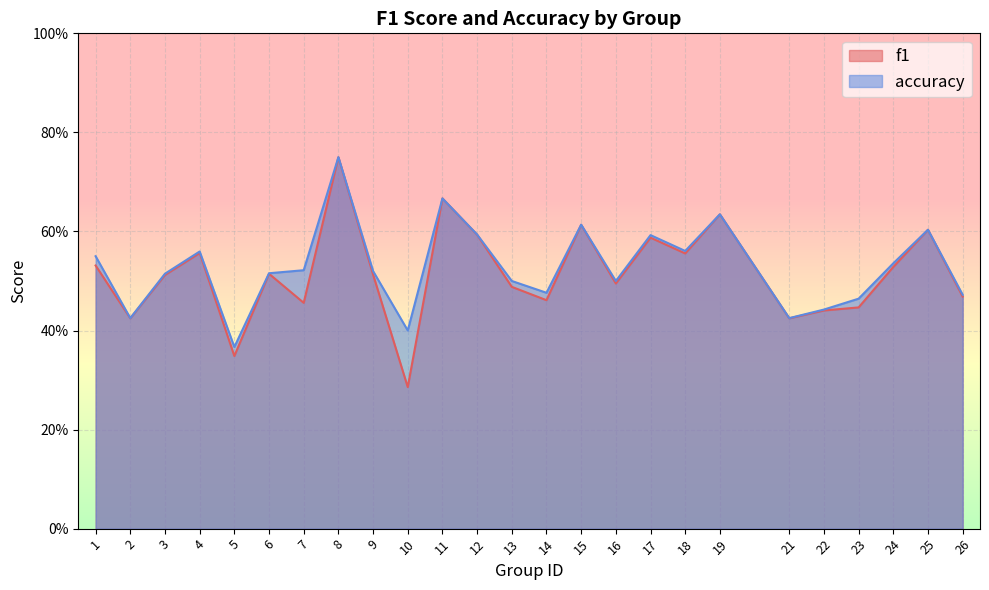

At 26, list the series in order from largest to smallest.

accuracy, f1